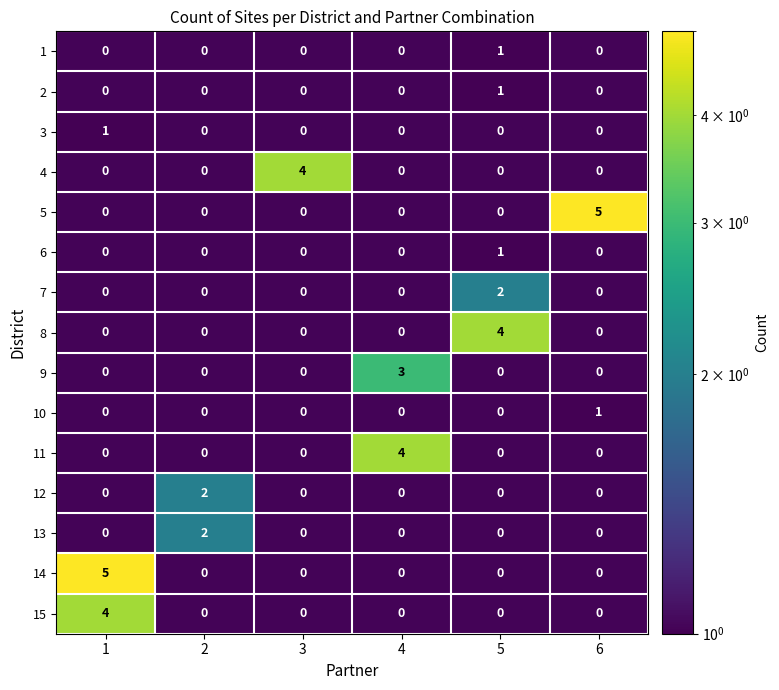

Between 4 and 1, which is larger?

4